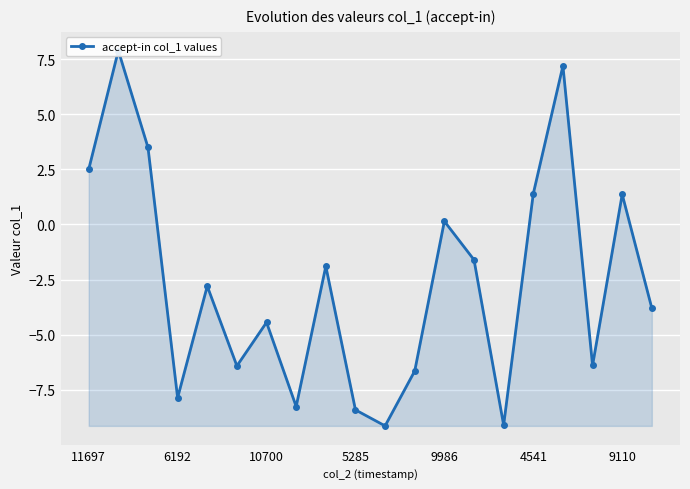

What is the smallest value displayed?

-9.1